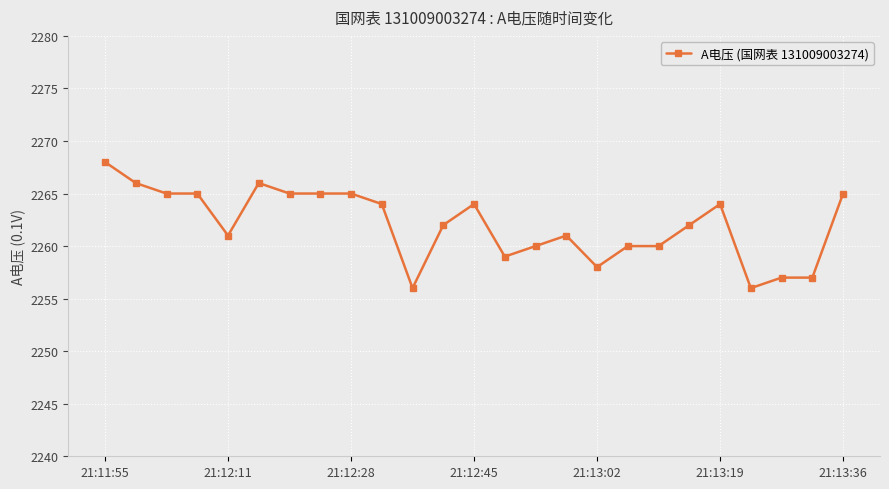

What is the average value?

2262